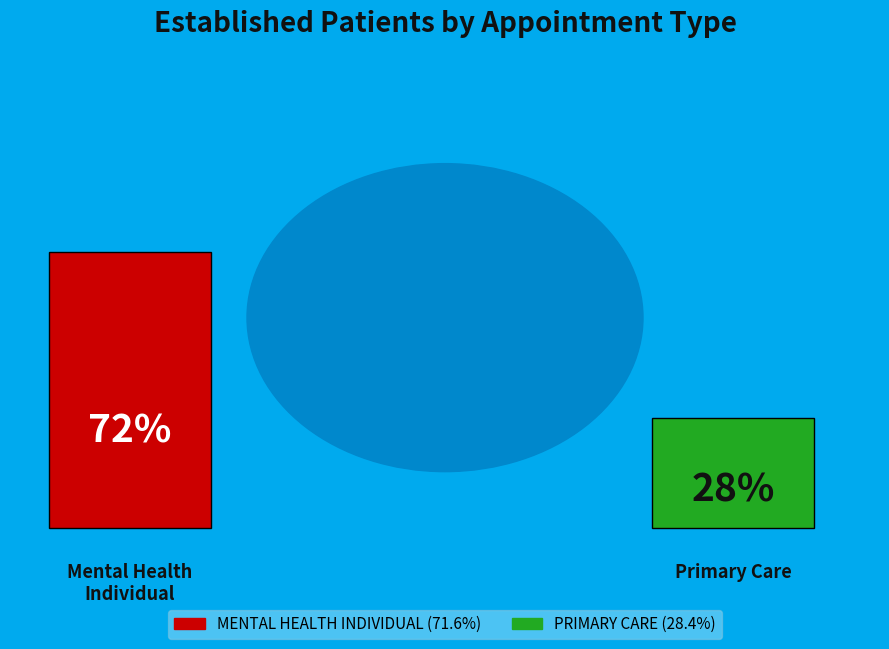

Is it true that PRIMARY CARE is 28% of the pie?

True